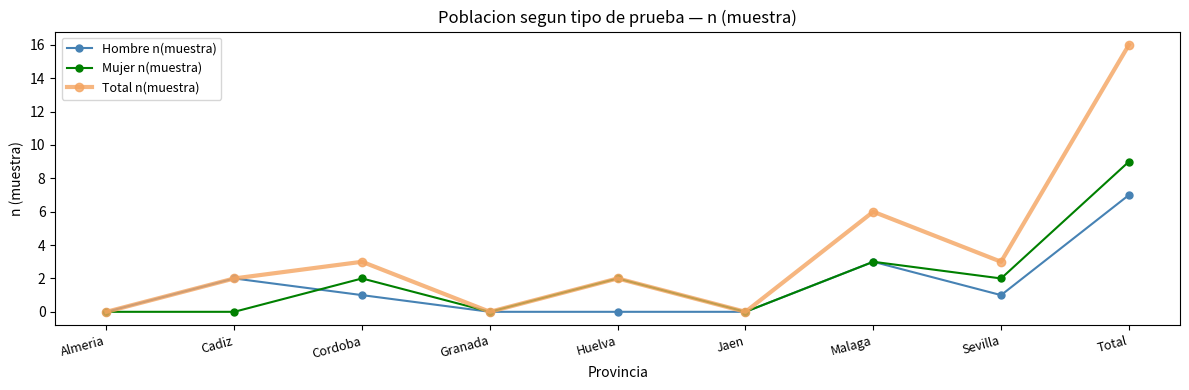

What is the maximum value for Mujer n(muestra)?

9